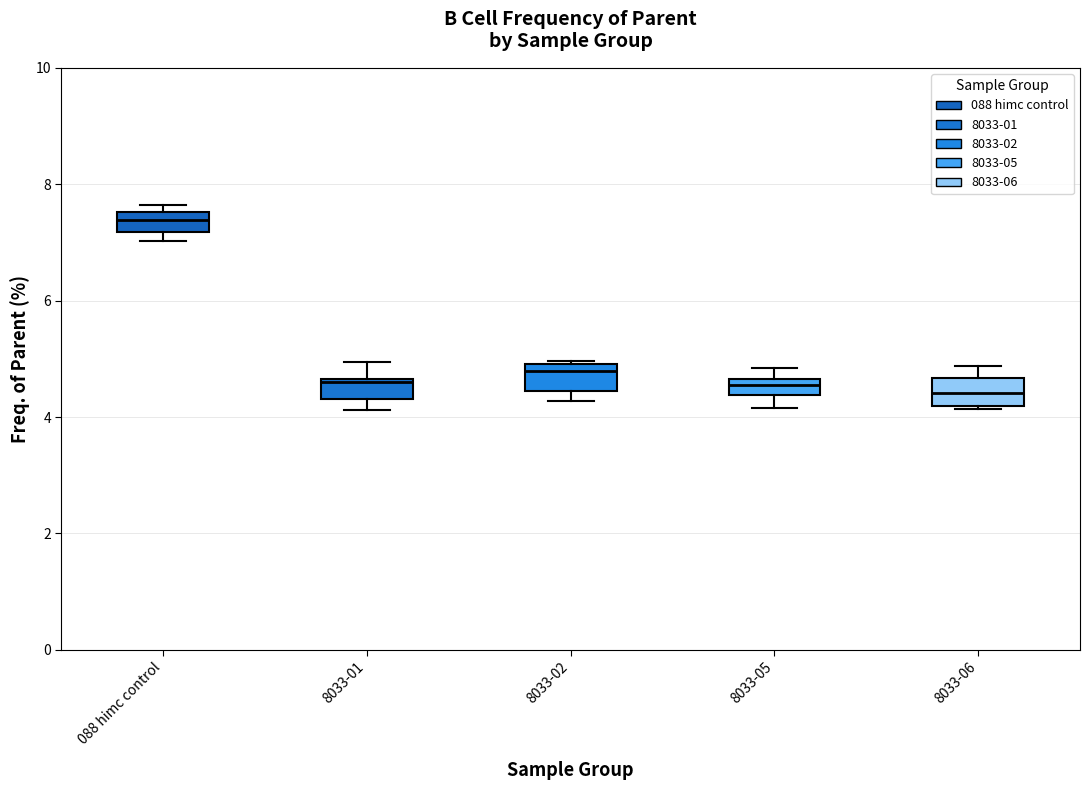

Which box's median line is the highest?

088 himc control